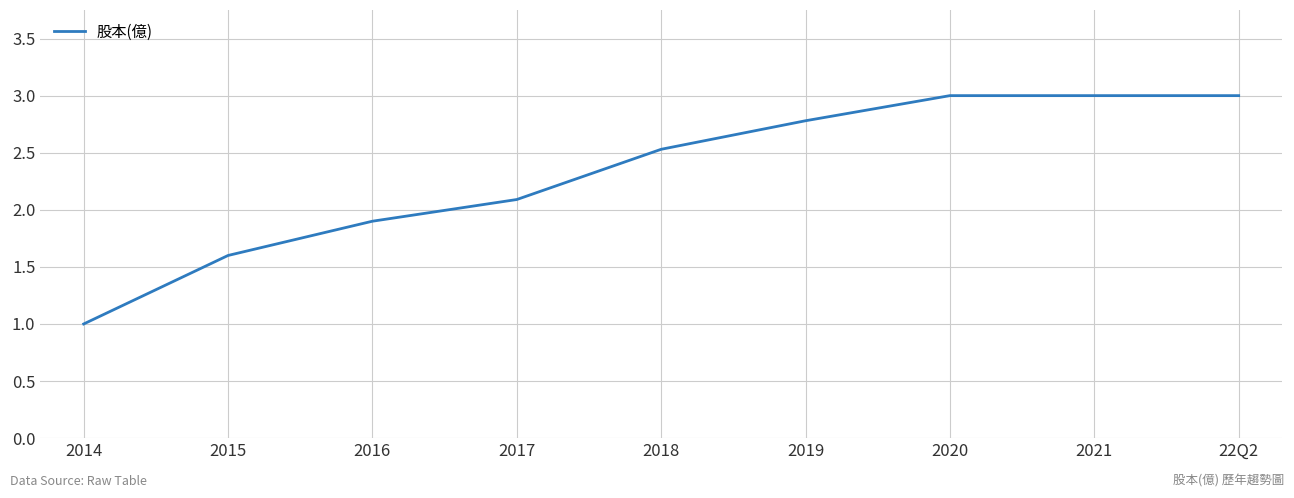

What is the ratio of the value at 2020 to the value at 2018?

1.2